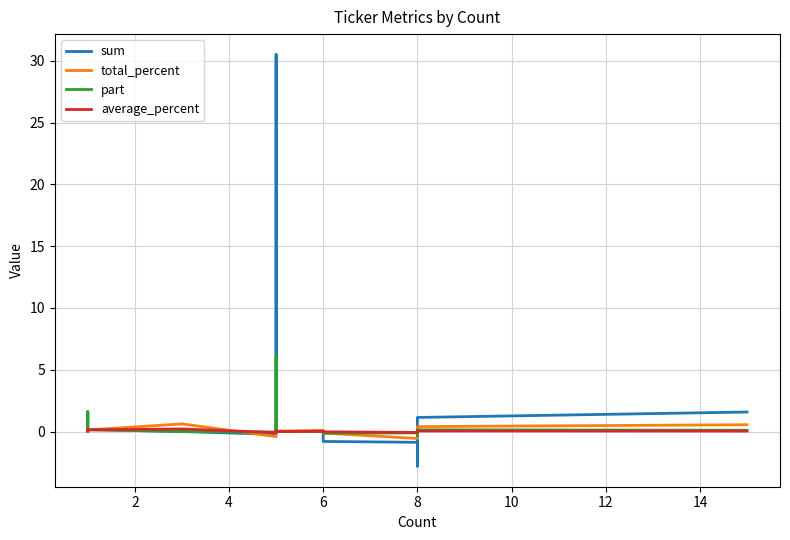

Reading left to right, what are all the values shown in this chart?

sum: 0.0	0.3	1.6	0.2	0.0	-0.2	0.1	30.5	0.0	0.0	-0.8	-0.9	-2.8	-0.1	1.1	1.6
total_percent: 0.1	0.2	0.1	0.1	0.6	-0.4	0.1	0.5	0.0	0.1	-0.1	-0.6	-0.2	-0.0	0.4	0.6
part: 0.0	0.3	1.6	0.2	0.0	-0.0	0.0	6.1	0.0	0.0	-0.1	-0.1	-0.3	-0.0	0.1	0.1
average_percent: 0.1	0.2	0.1	0.1	0.2	-0.1	0.0	0.1	0.0	0.0	-0.0	-0.1	-0.0	0.0	0.1	0.0